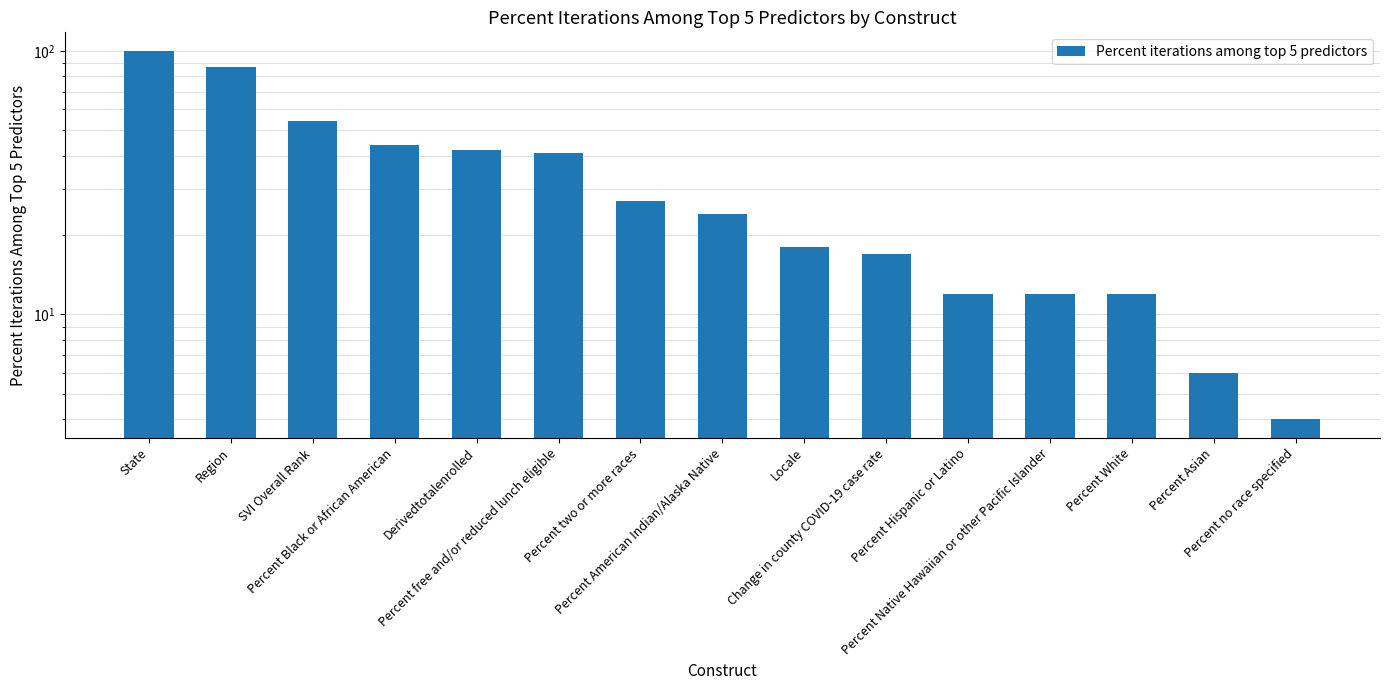

Which has a higher value, Percent American Indian/Alaska Native or Percent Native Hawaiian or other Pacific Islander?

Percent American Indian/Alaska Native